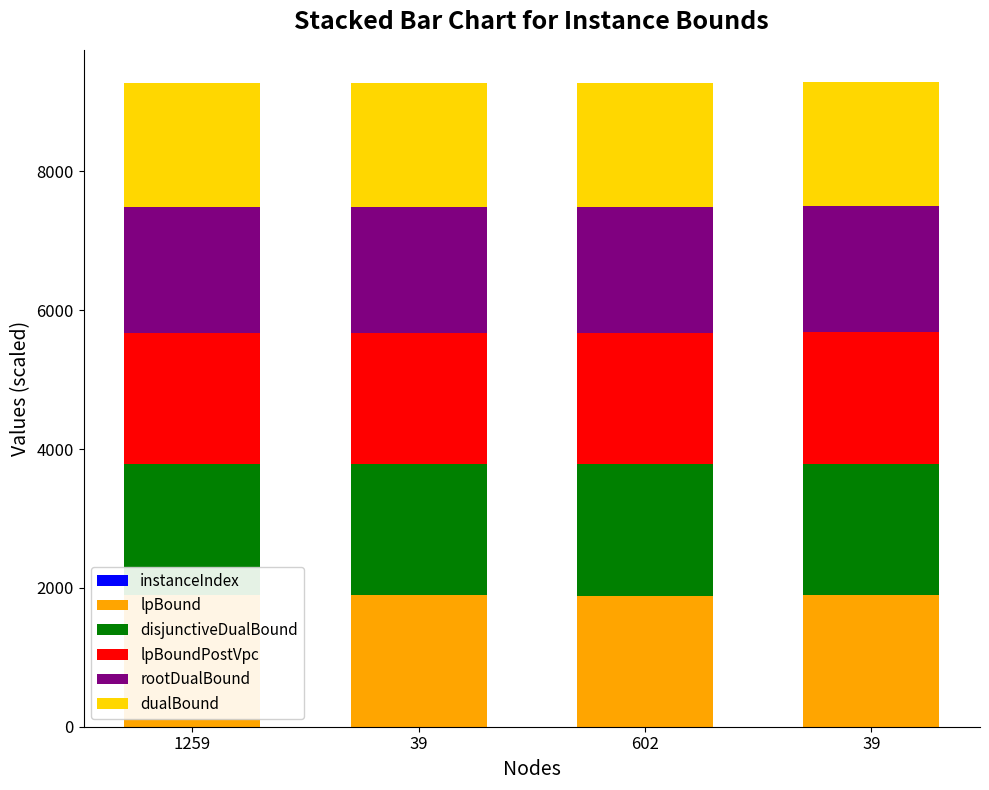

At which category is the sum across all series the highest?

39